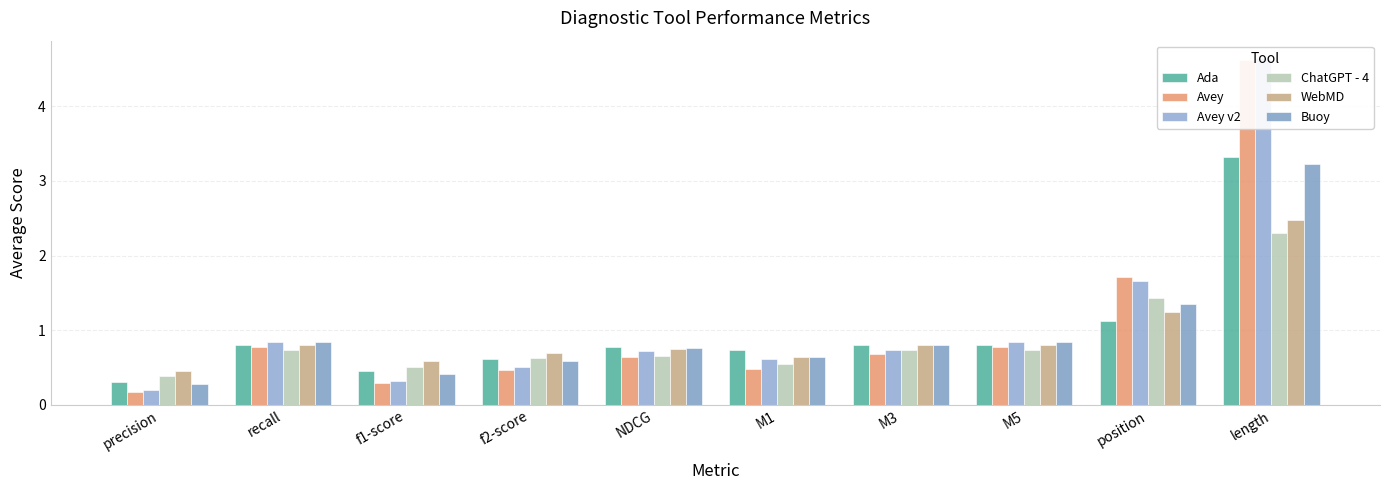

What is the total value across all series at recall?

4.8